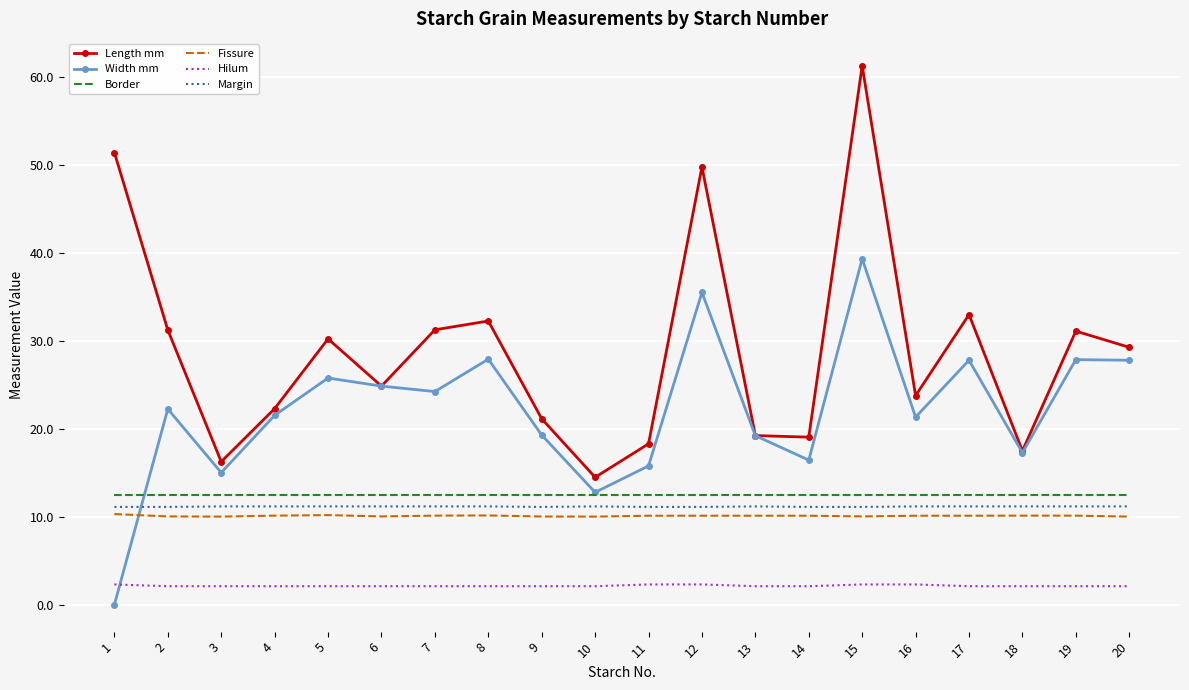

The value of Width mm at 1 is 0.0. True or false?

True